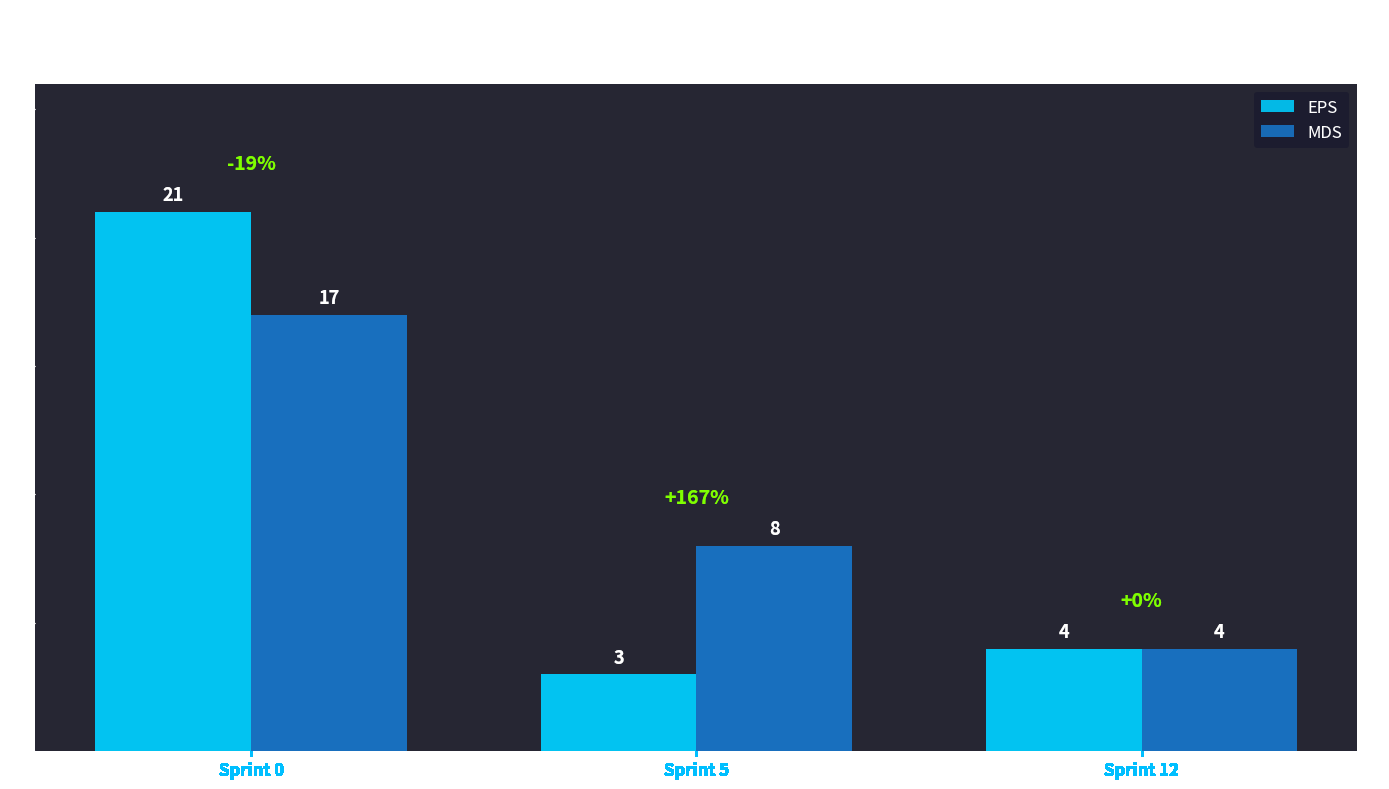

Which category has the lowest value across all series?

Sprint 5